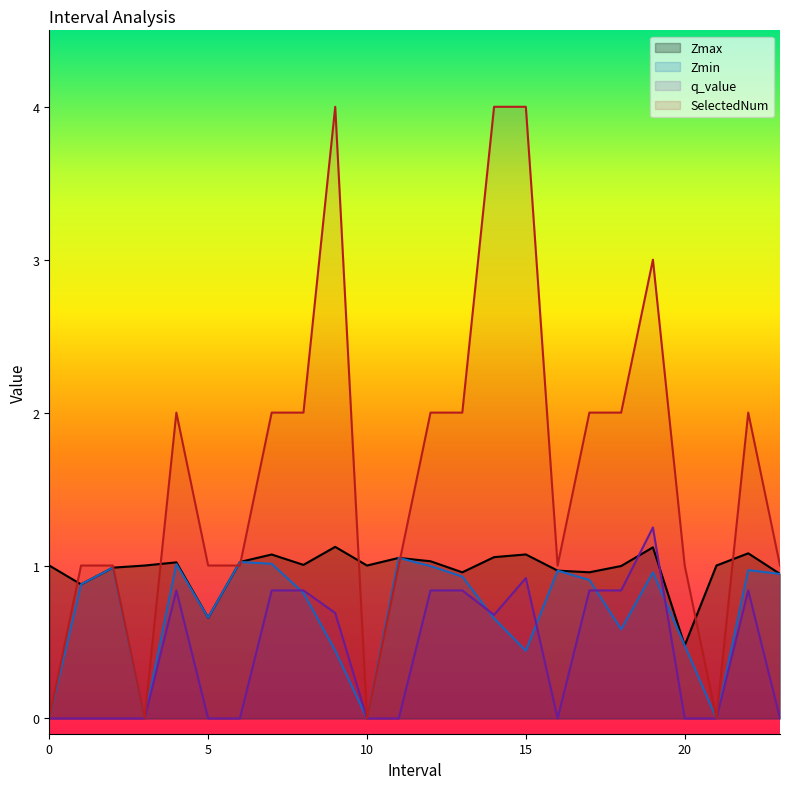

At how many categories does at least one series exceed 2?

4